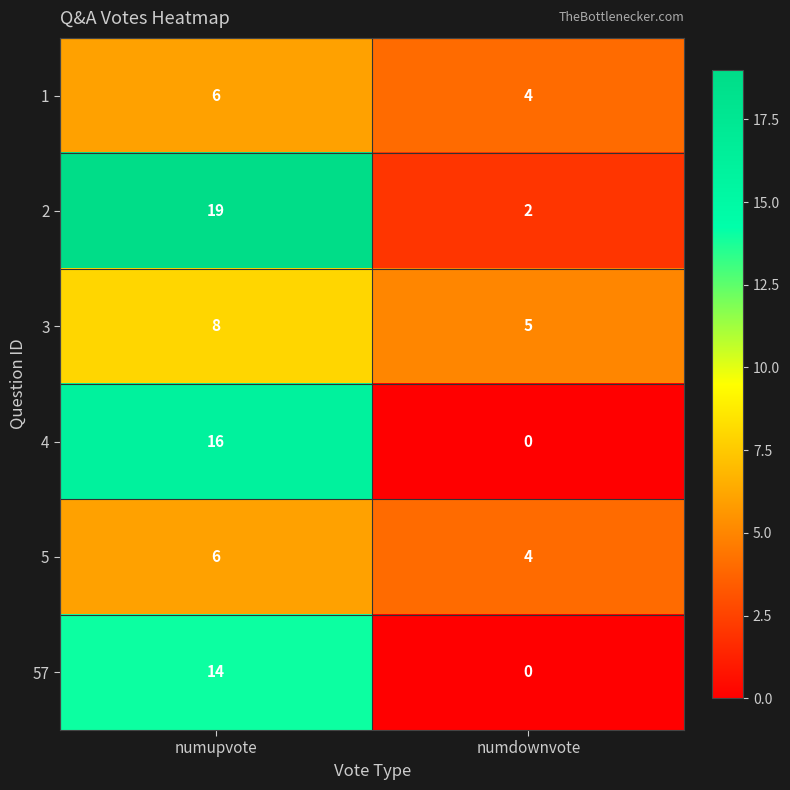

What is the greatest value displayed?

19